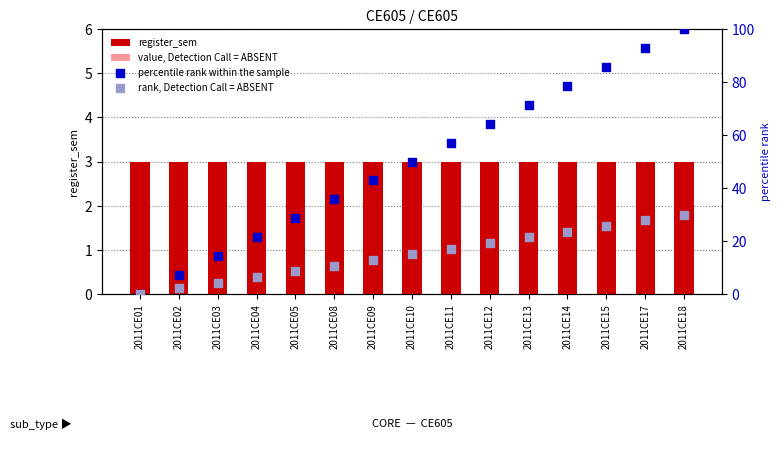

What is the total value across all series at 2011CE10?

68.5